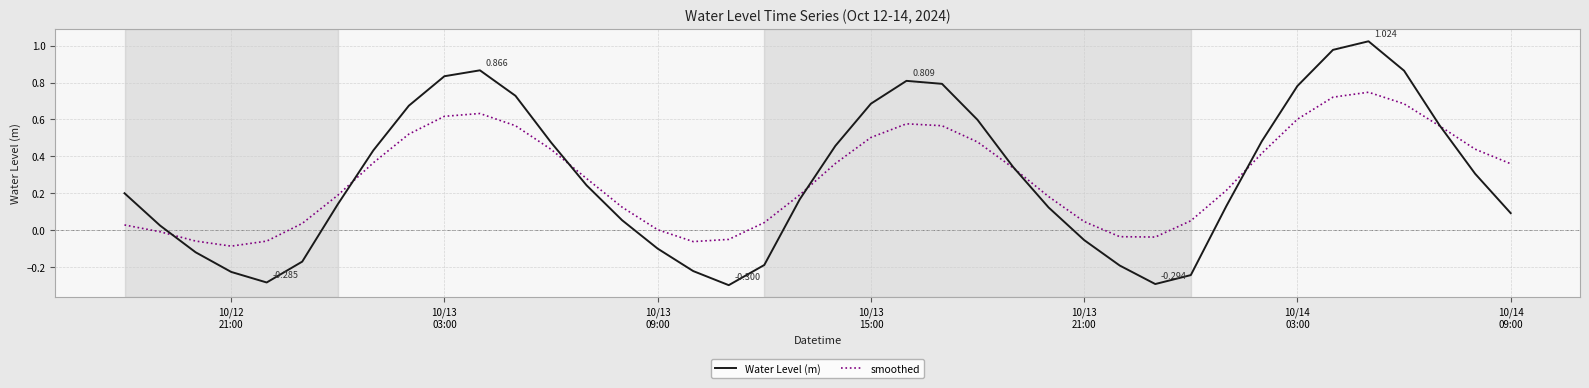

Rank the series by their maximum value, from highest to lowest.

Water Level (m), smoothed